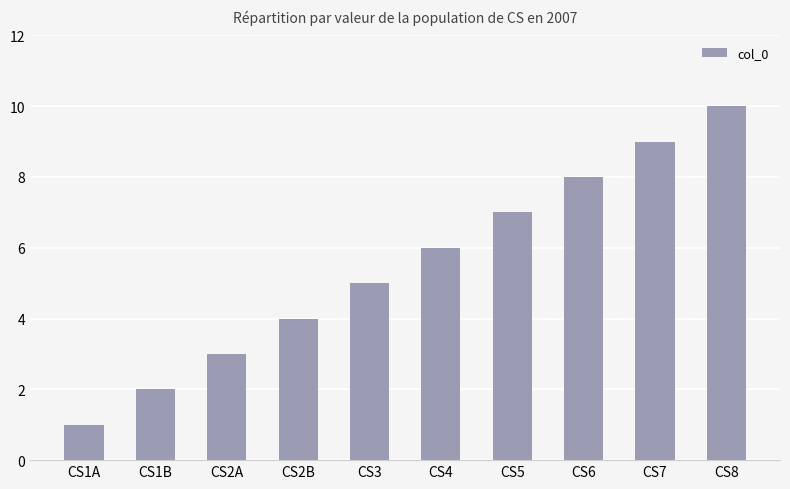

What is the ratio of the value at CS3 to the value at CS4?

0.8